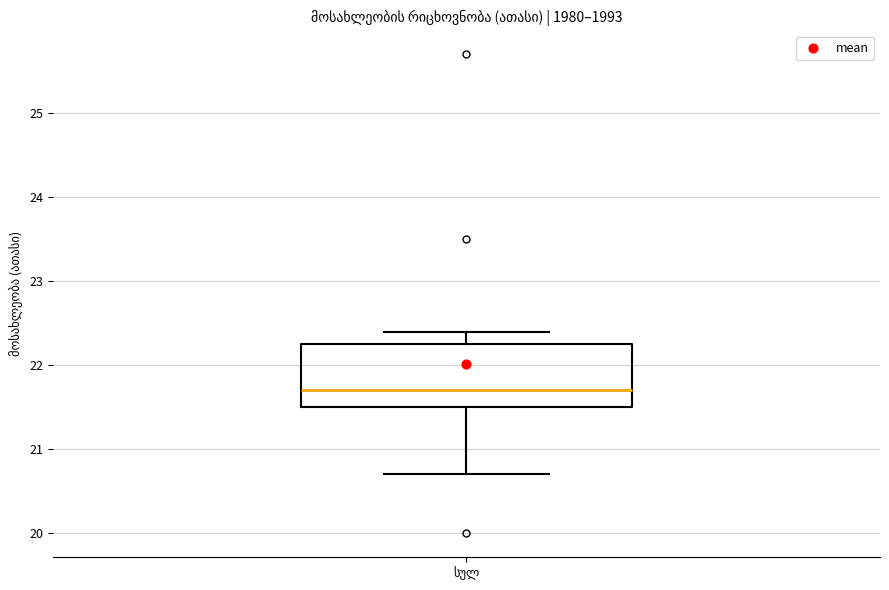

Transcribe this box plot: give where the median line is, the range the box spans, and where the two whiskers end, as read against the y-axis. The values are not printed on the chart, so give them approximately, as read against the axis.

median 21.7, box 21.5 to 22.3, whiskers 20.7 to 22.4